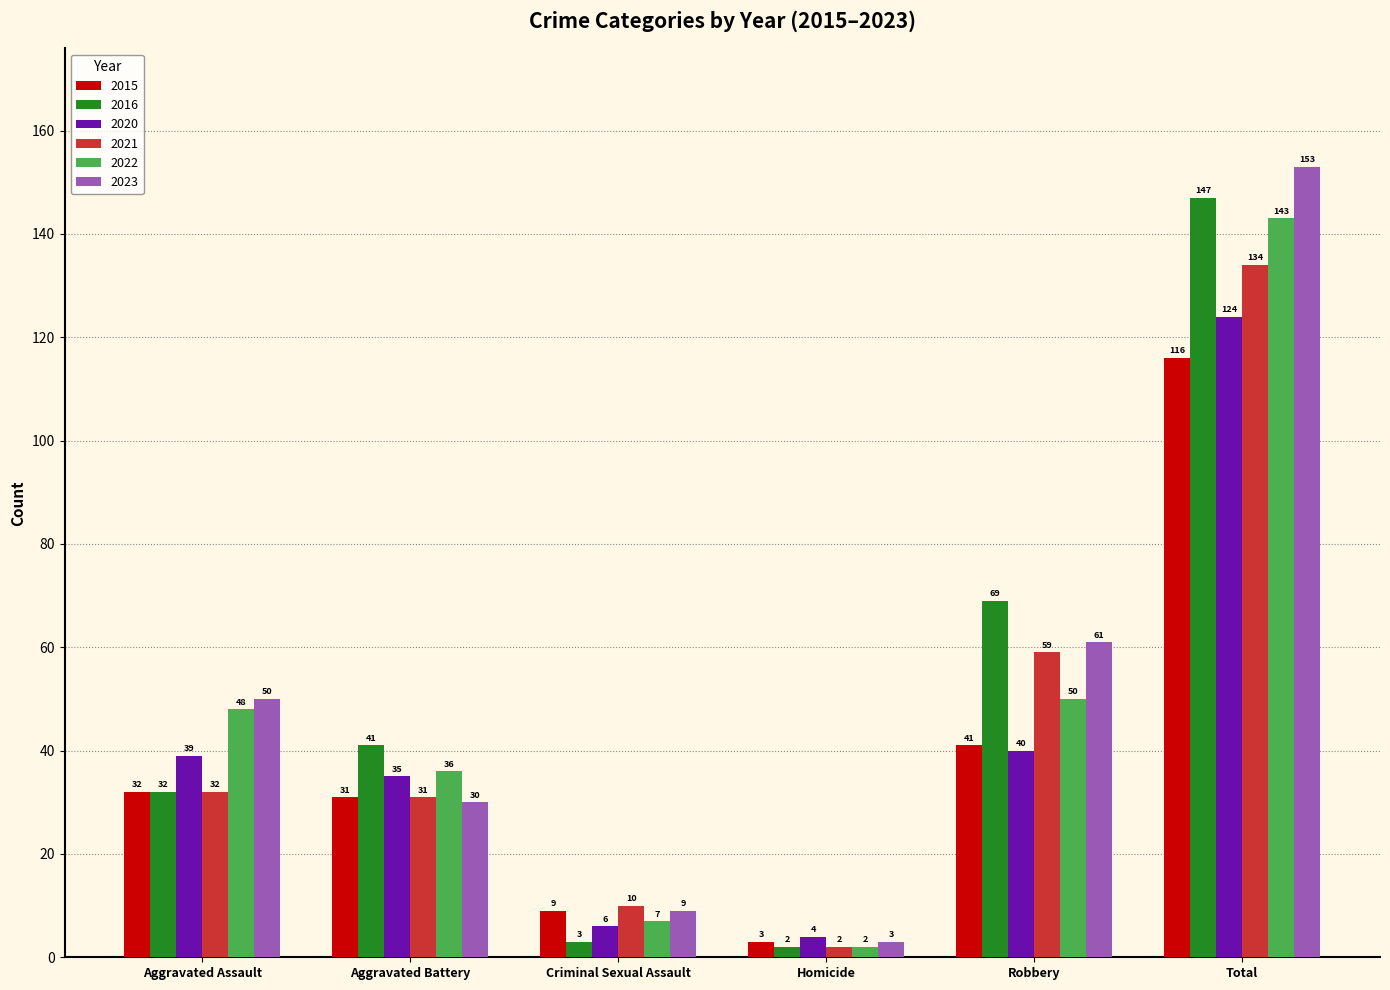

Rank the series by their maximum value, from lowest to highest.

2015, 2020, 2021, 2022, 2016, 2023